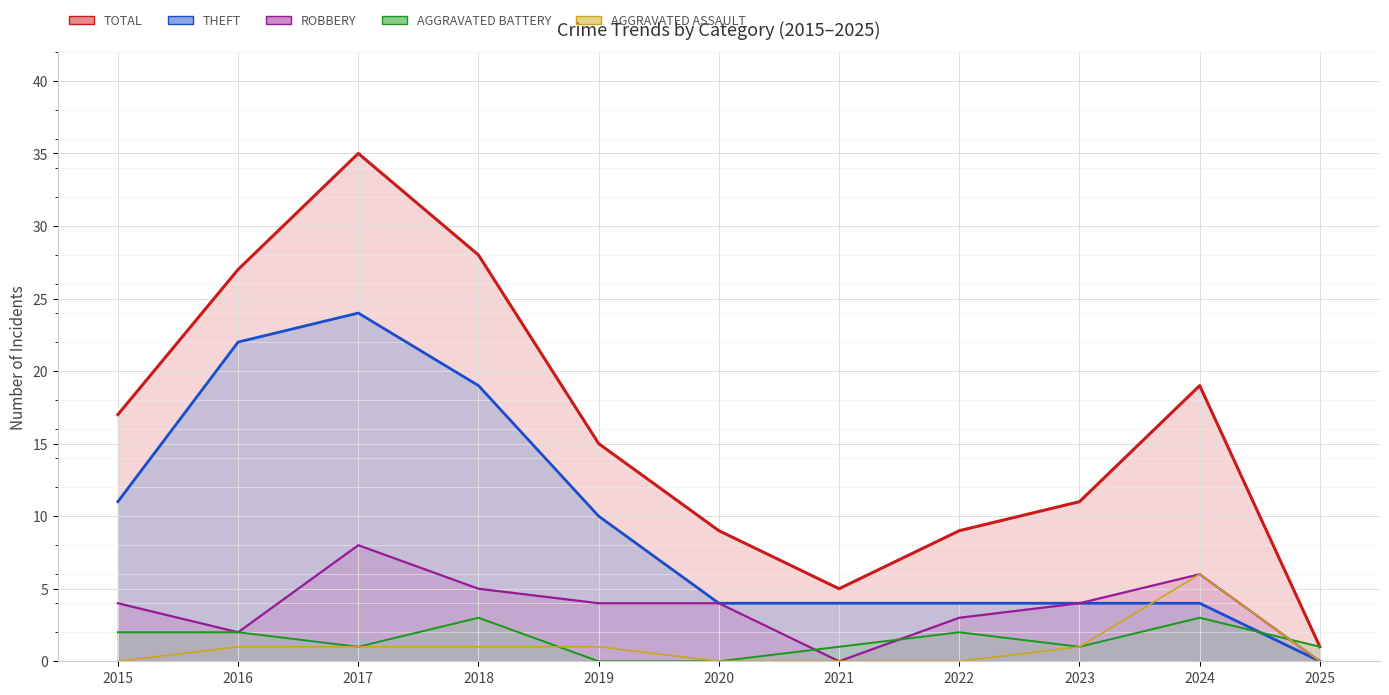

What is the average value of the Theft series?

10